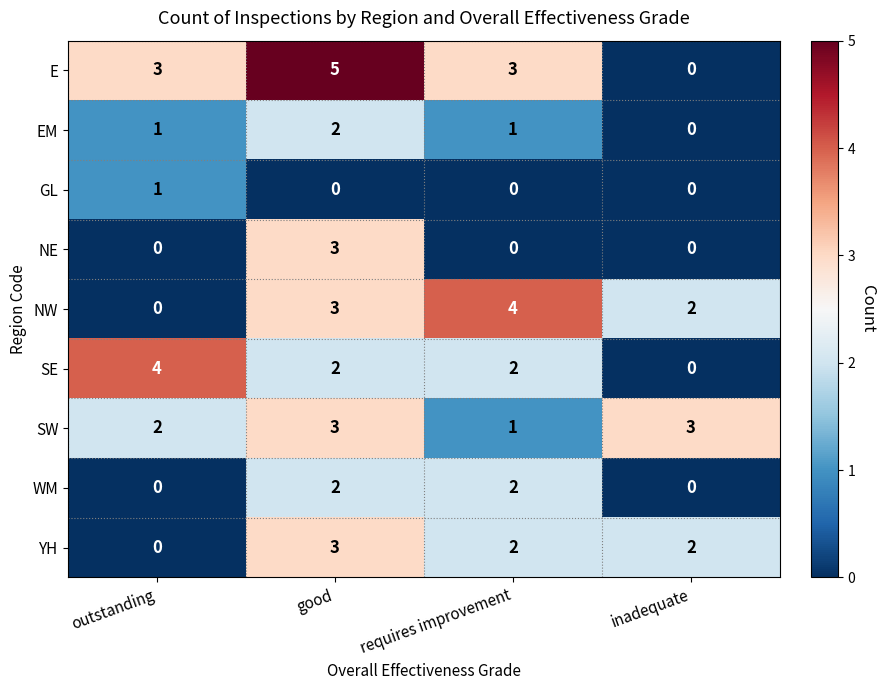

What is the sum of the YH values at good and outstanding?

3